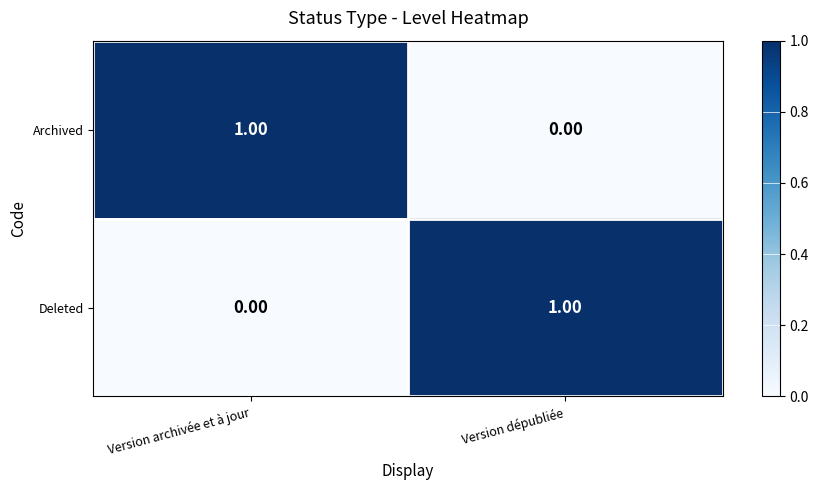

Rank the series at Version dépubliée from highest to lowest value.

Deleted, Archived